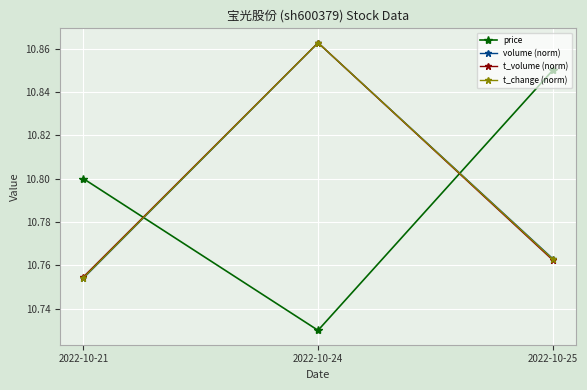

True or false: price has a value of 17.5 at 2022-10-21.

False